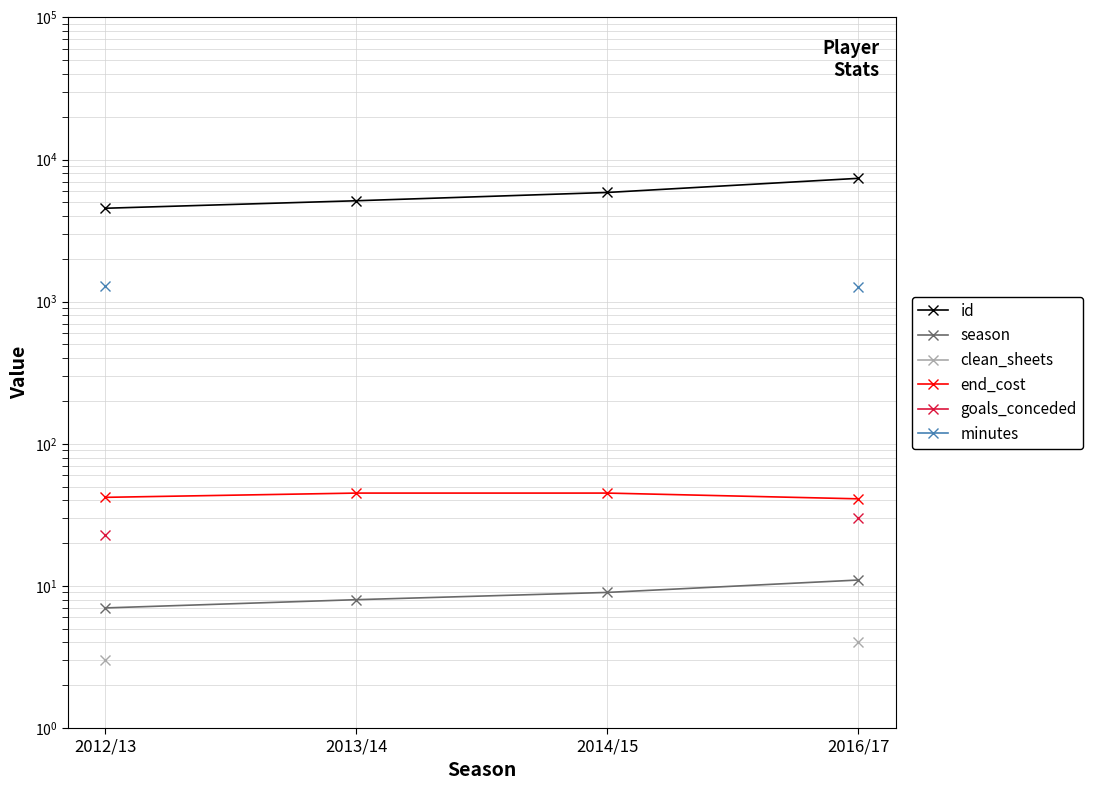

At which category does the chart reach its minimum across all series?

2012/13